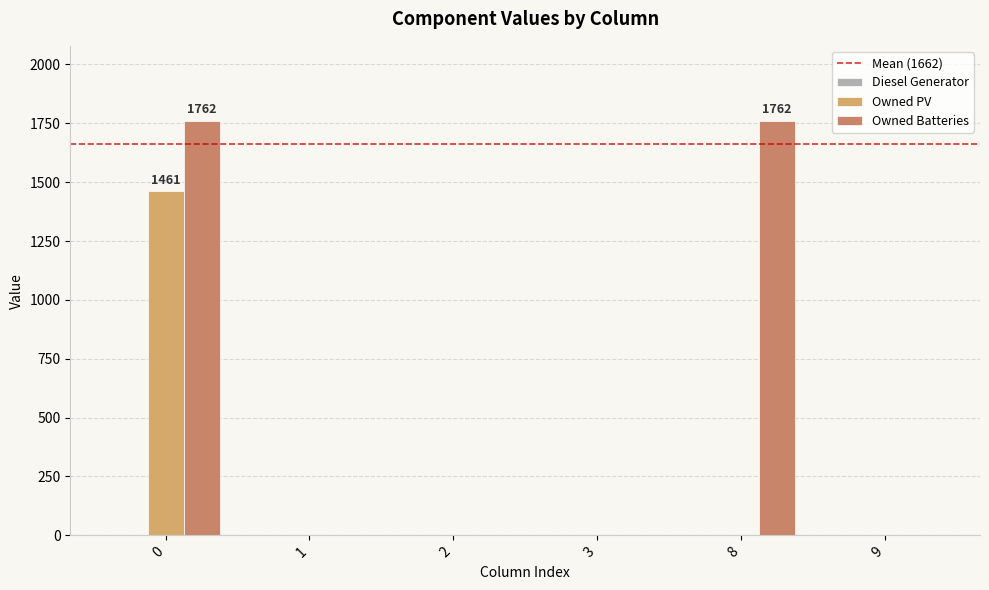

Reading left to right, what are all the values shown in this chart?

Owned PV: 0=1461	1=0	2=0	3=0	8=0	9=0
Owned Batteries: 0=1762	1=0	2=0	3=0	8=1762	9=0